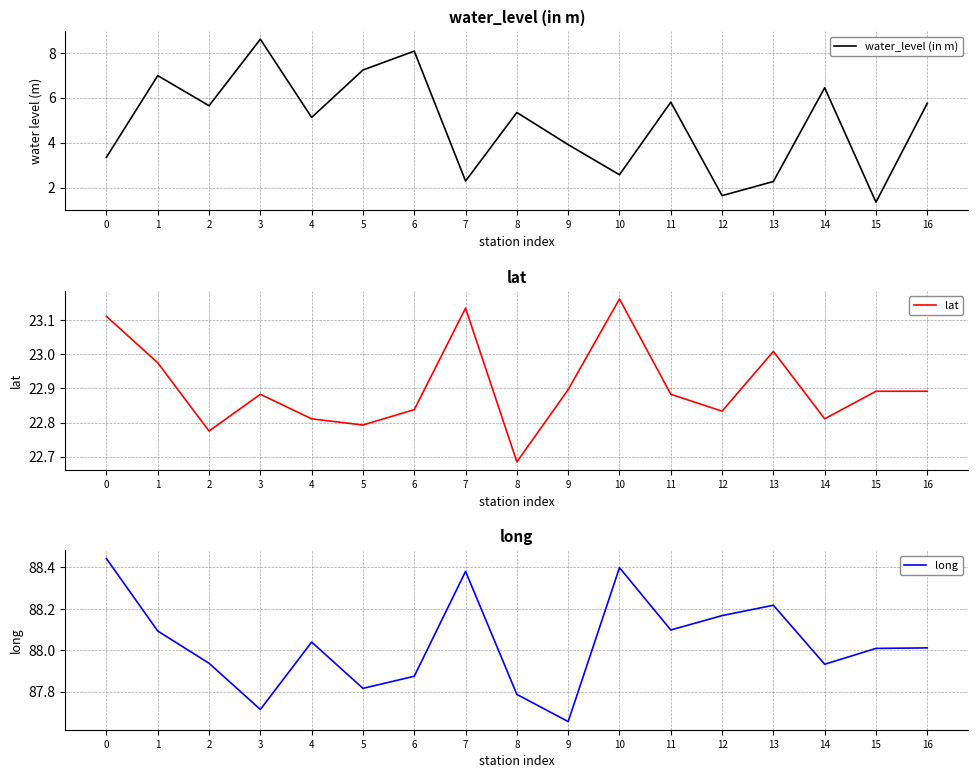

What is the difference between the long values at 13 and 1?

0.1